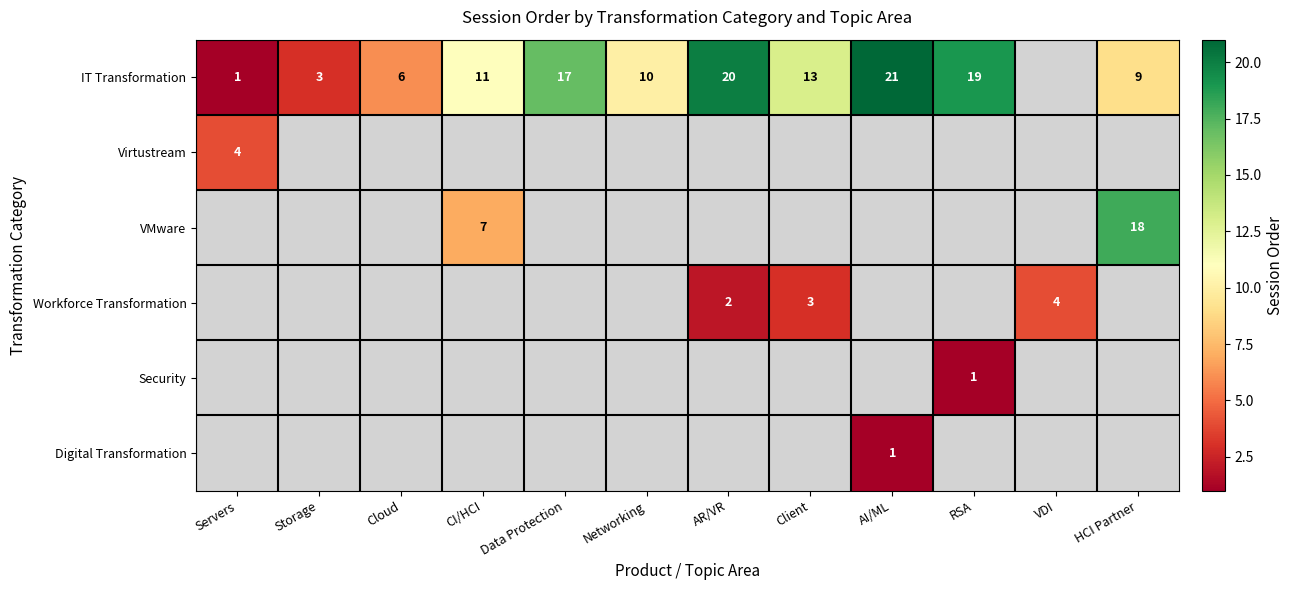

Is it true that IT Transformation equals 6 at Networking?

False